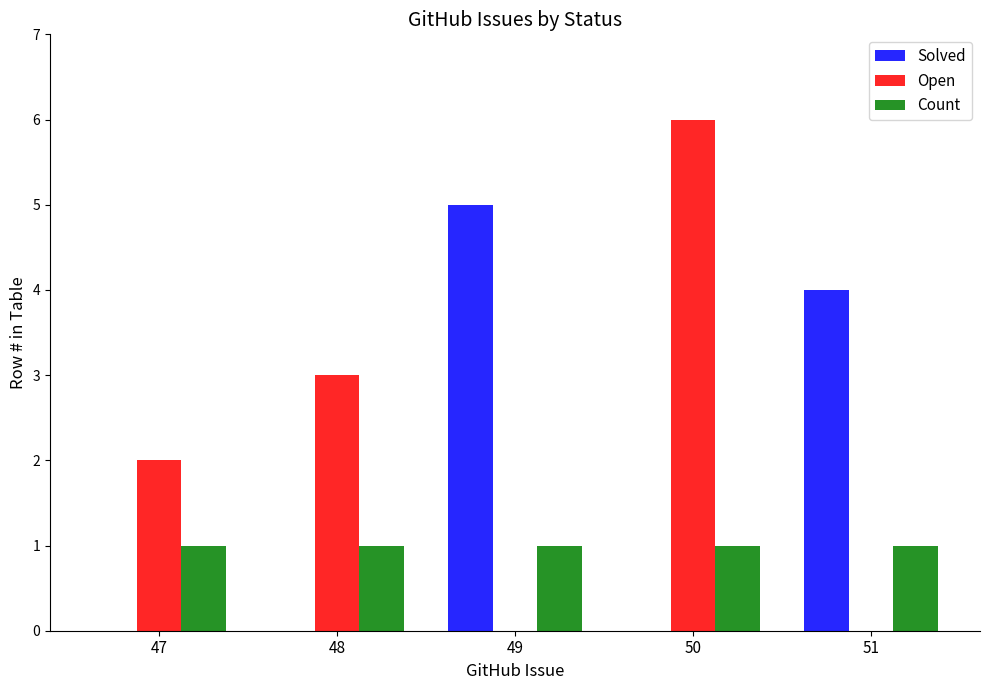

The Count series shows 1 at 51. True or false?

True